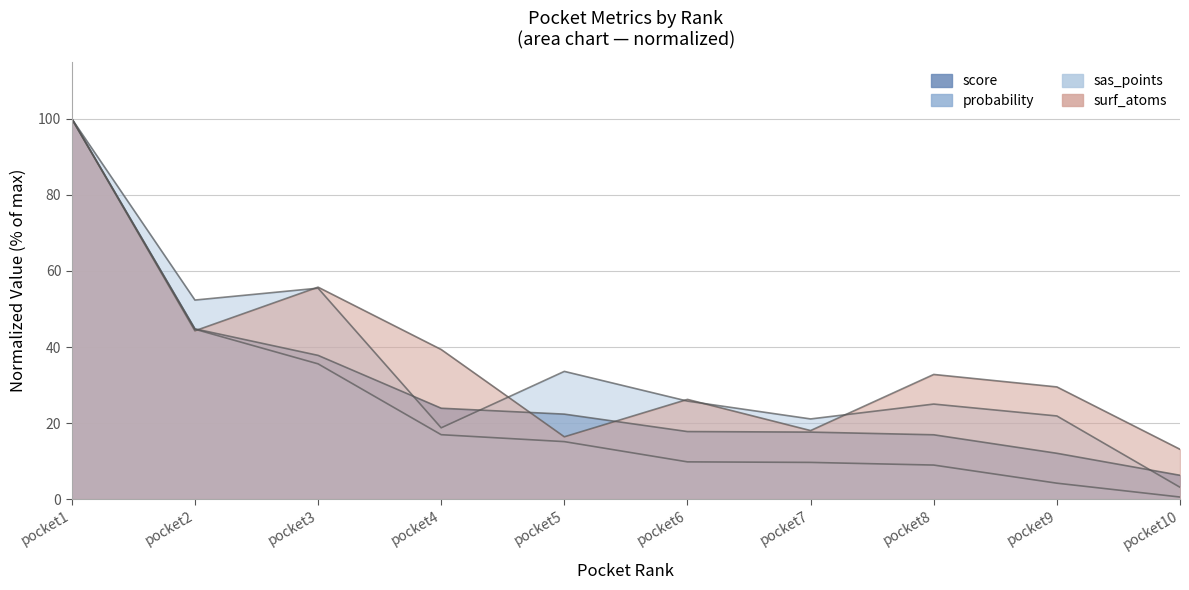

How many categories are shown in the chart?

10